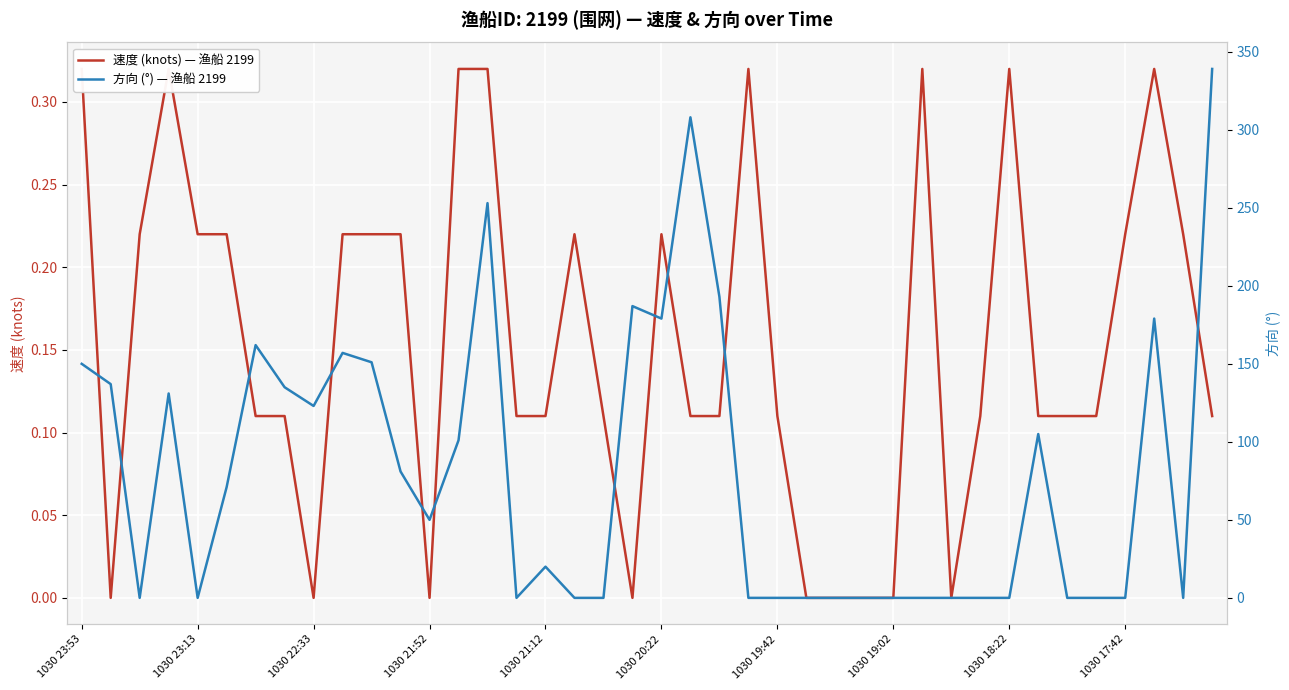

Does the chart display data point markers on the line(s)?

No